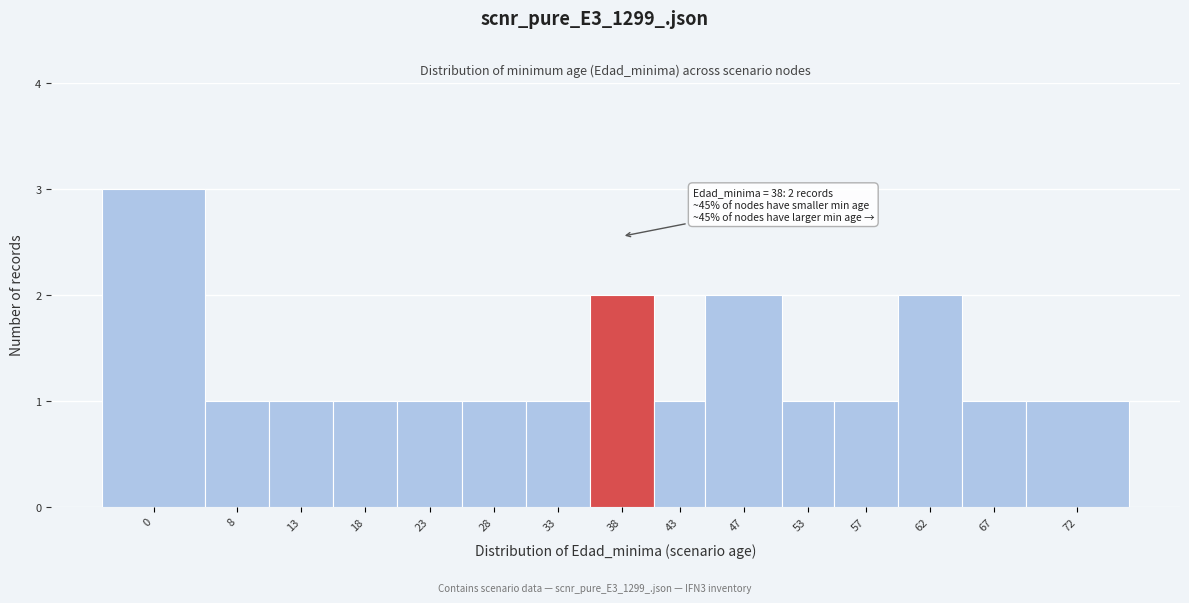

Reading left to right, list all the values displayed in this chart.

3	1	1	1	1	1	1	2	1	2	1	1	2	1	1